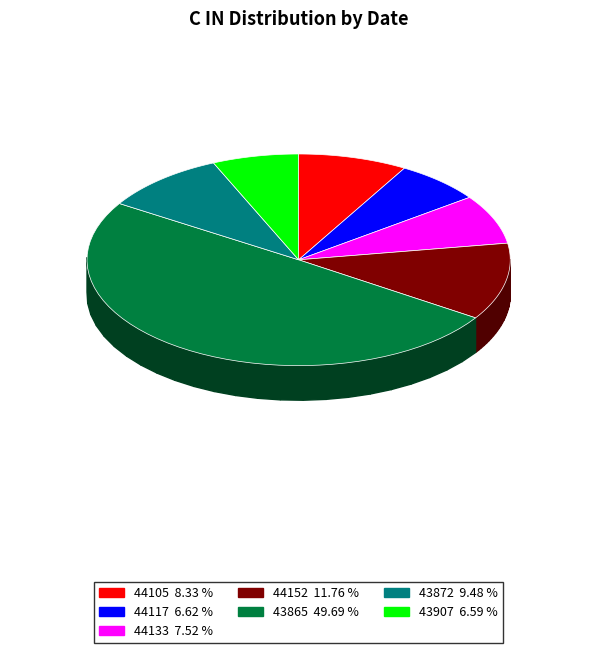

How many slices are in this pie chart?

7